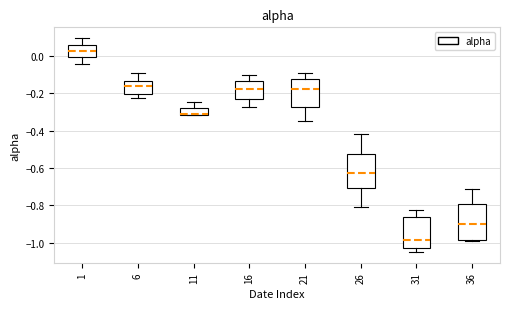

Reading left to right, transcribe this box plot: for each box, give where its median line is, the range the box spans, and where its two whiskers end, as read against the y-axis. The values are not printed on the chart, so give them approximately, as read against the axis.

1: median 0.02, box 0.00 to 0.06, whiskers -0.04 to 0.10
6: median -0.16, box -0.20 to -0.14, whiskers -0.22 to -0.08
11: median -0.32 (just above the box's lower edge), box -0.32 to -0.28, whiskers -0.32 to -0.24
16: median -0.18, box -0.24 to -0.14, whiskers -0.28 to -0.10
21: median -0.18, box -0.28 to -0.12, whiskers -0.34 to -0.10
26: median -0.62, box -0.70 to -0.52, whiskers -0.80 to -0.42
31: median -0.98, box -1.02 to -0.86, whiskers -1.06 to -0.82
36: median -0.90, box -0.98 to -0.80, whiskers -0.98 to -0.72